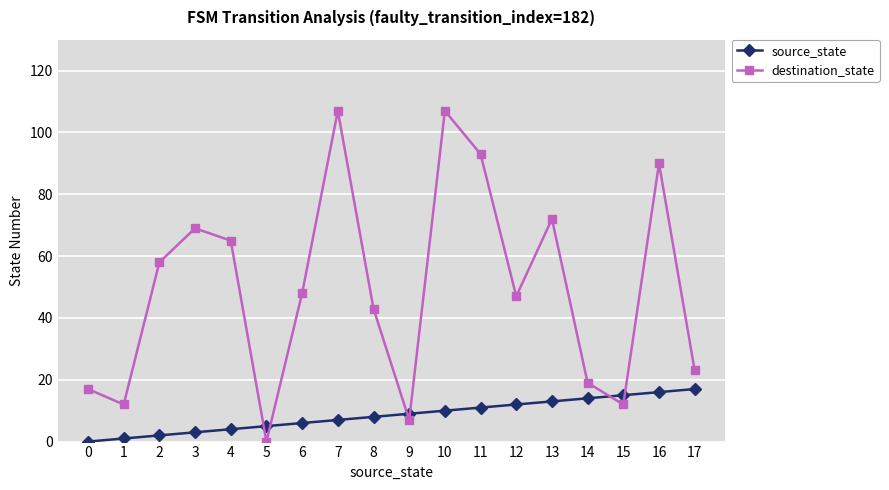

What is the average value of the destination_state series?

49